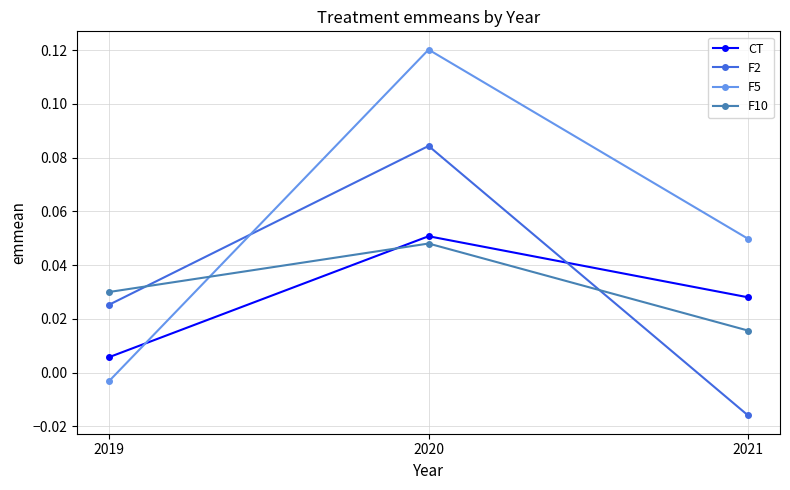

Which series has the largest range (max minus min)?

F5